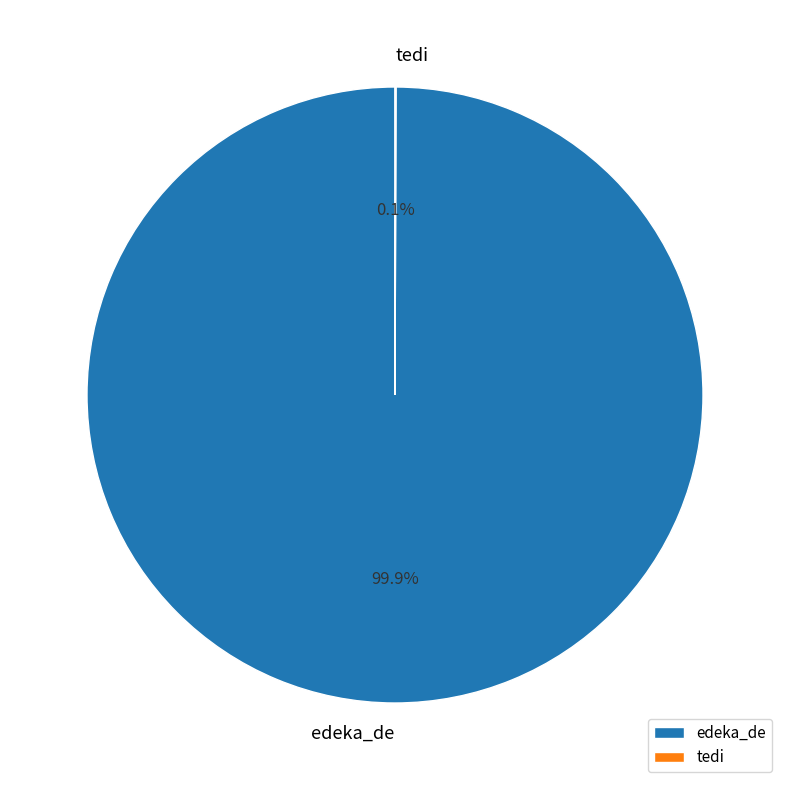

To the nearest percent, what portion does edeka_de represent?

100%